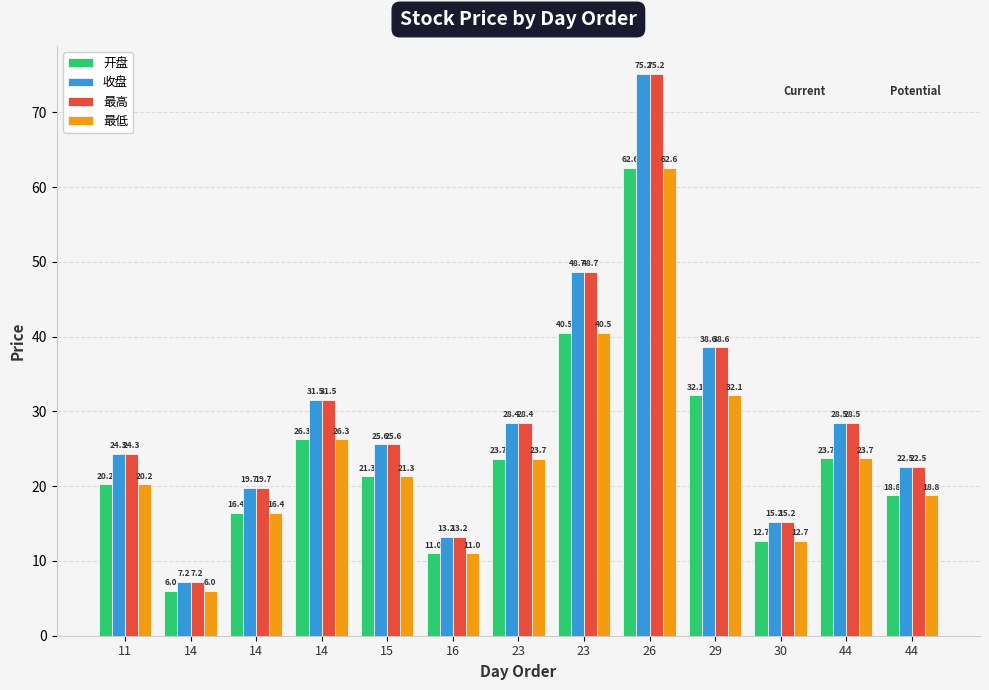

How many values in the 最低 series are below 21?

6